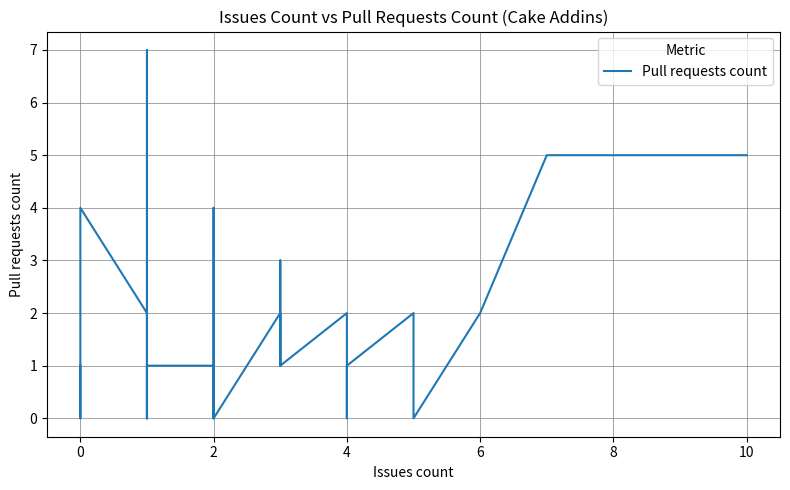

Which label corresponds to the smallest value in the chart?

2